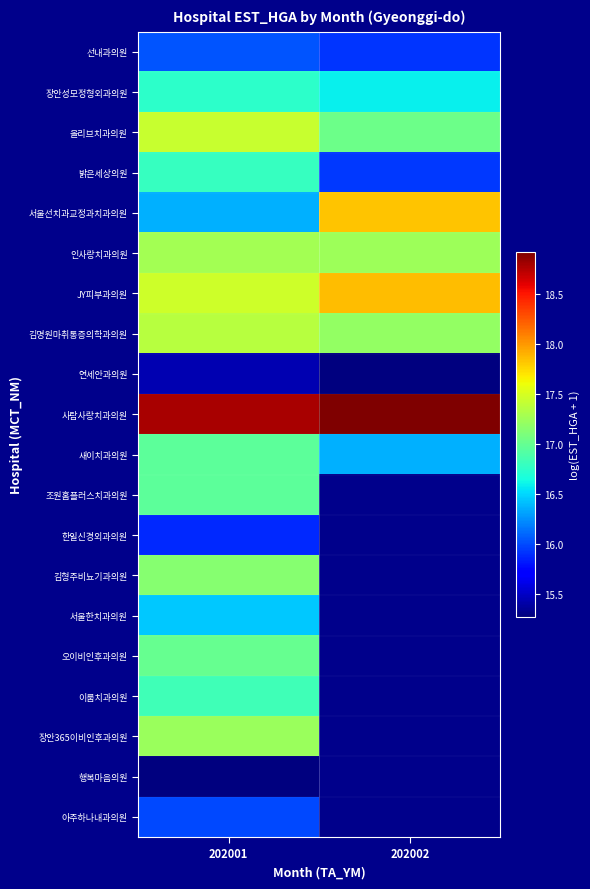

What is the difference between the maximum and minimum values in the 김명원마취통증의학과의원 series?

0.2